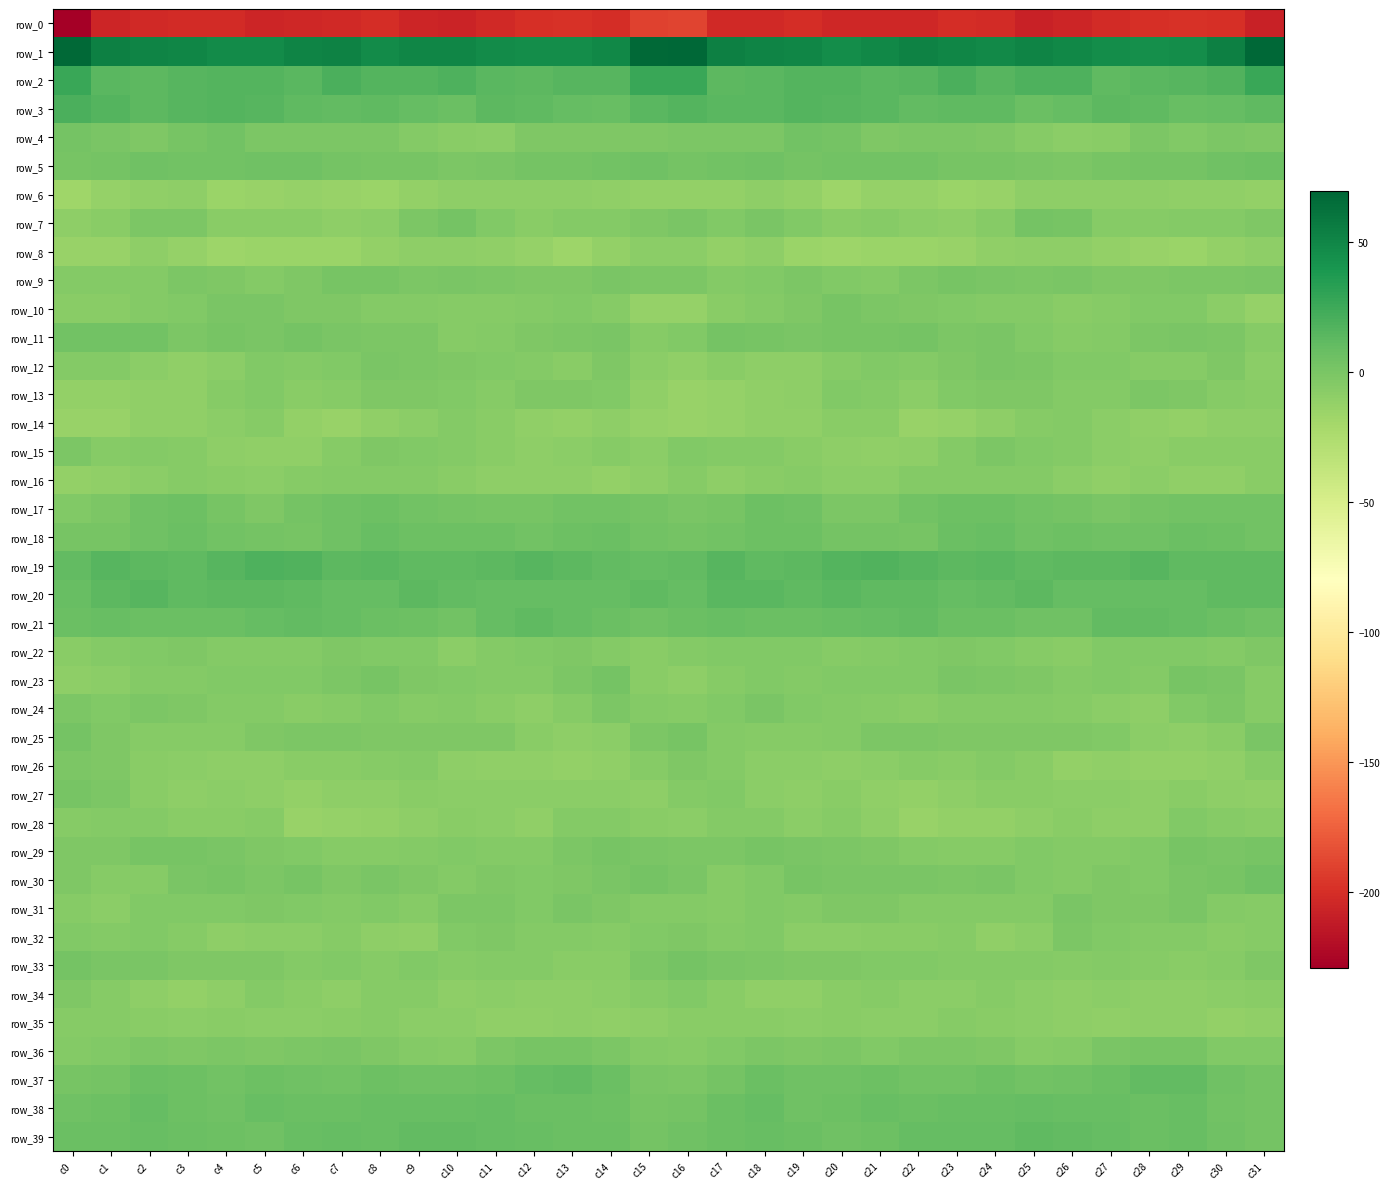

At which label is row_31 closest to -3?

c12